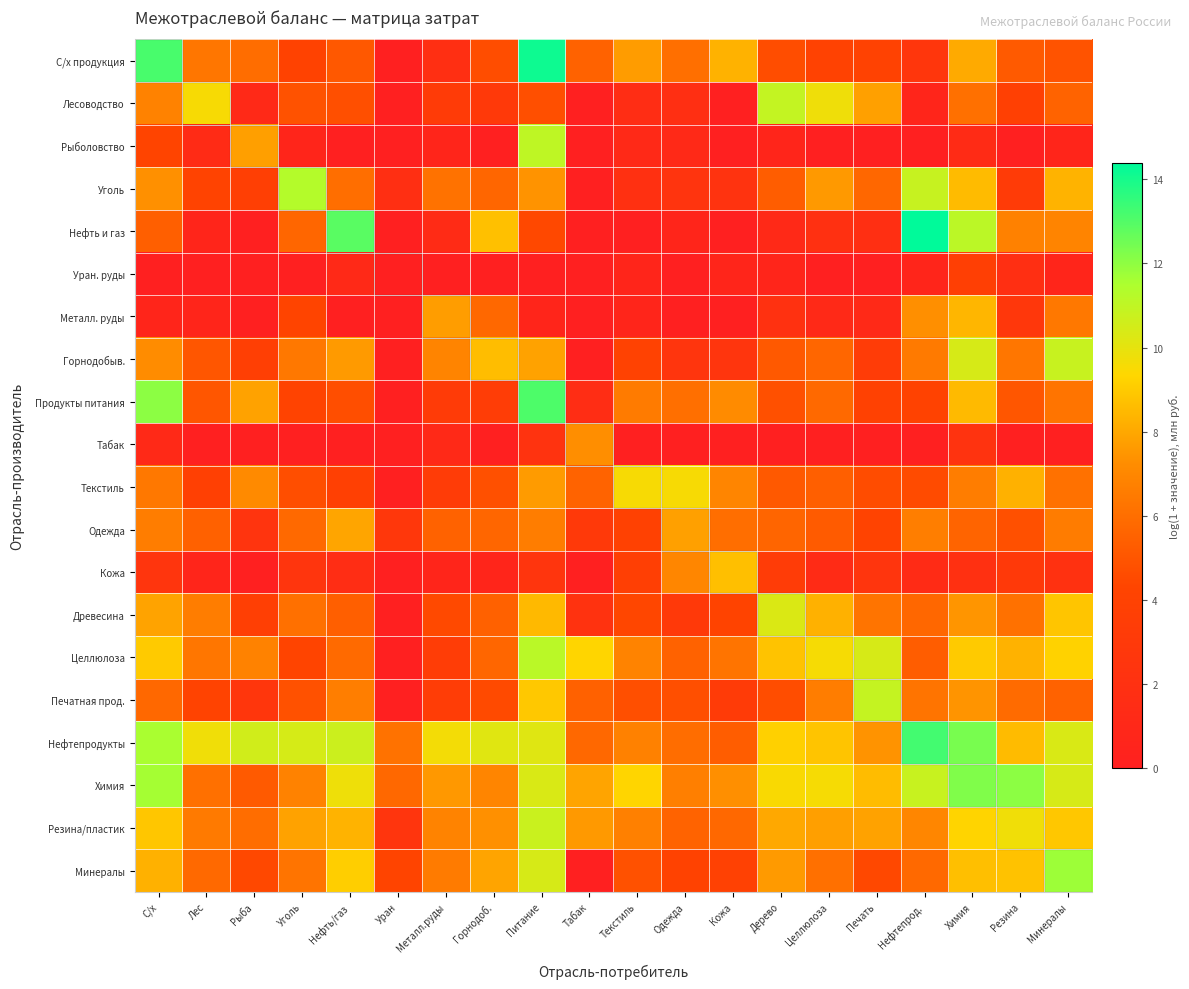

Which series has the largest range (max minus min)?

Нефть и газ